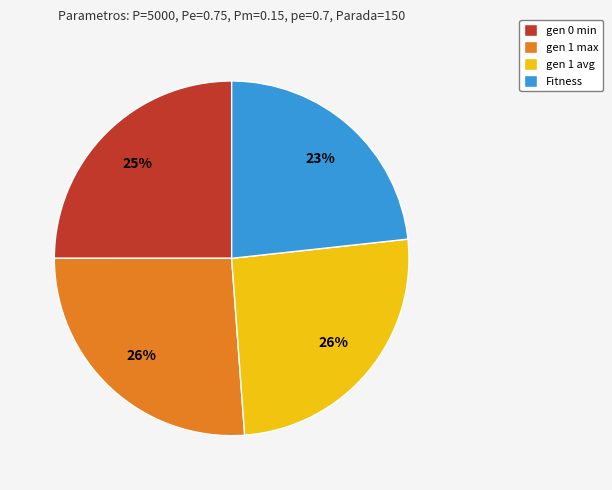

To the nearest percent, what percentage of the pie is Fitness?

23%